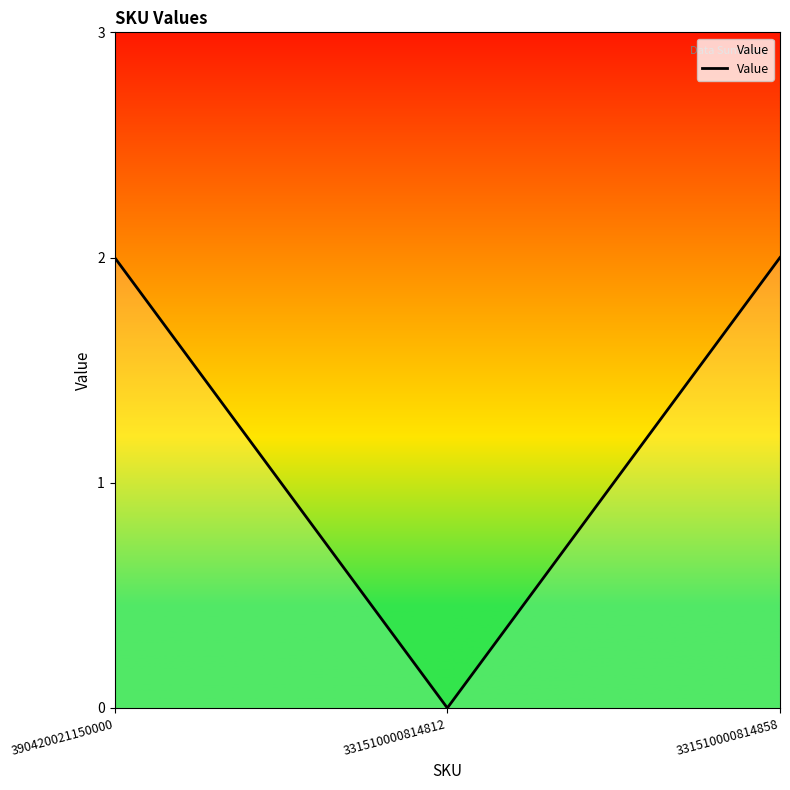

What is the difference between the maximum and minimum values?

2